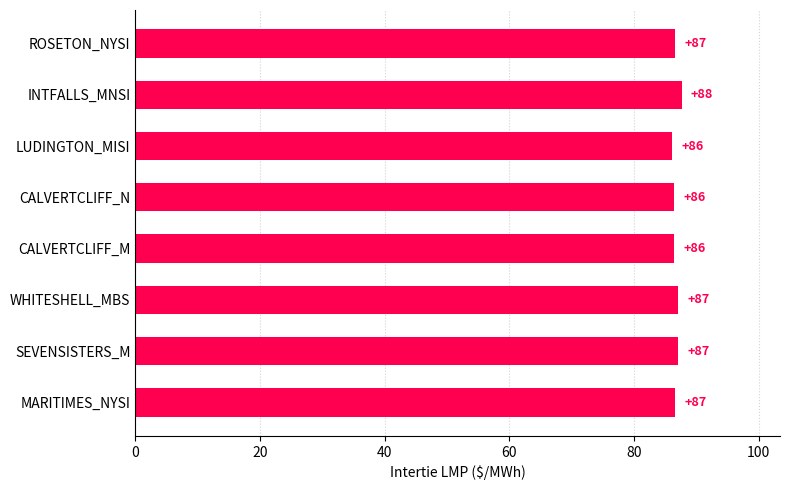

The value at CALVERTCLIFF_M is 86.4. True or false?

True